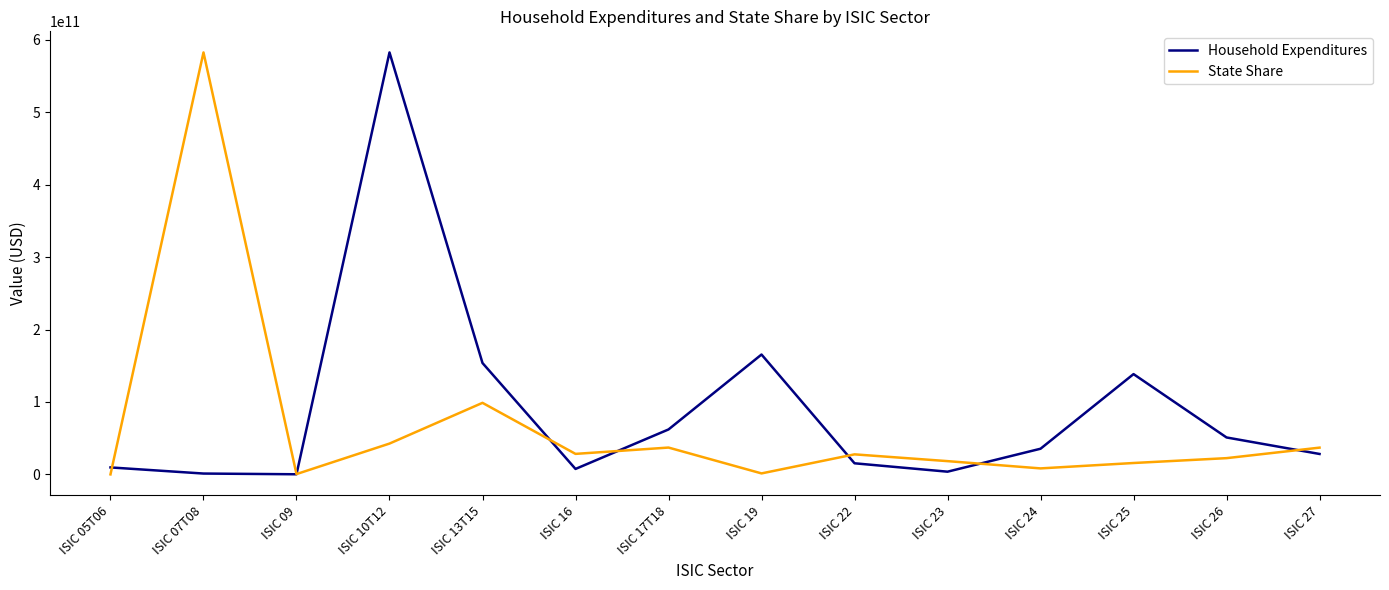

Which series ends up on top after the final intersection of Household Expenditures and State Share?

State Share